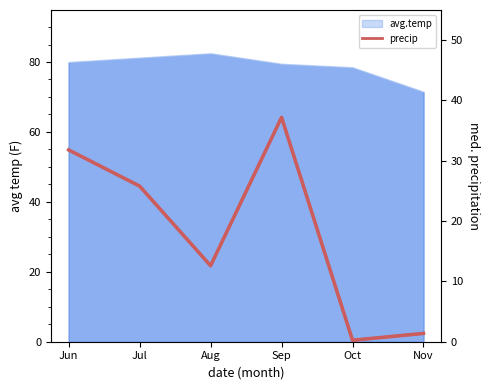

Reading left to right, extract all data points from this chart.

Jun=31.8	Jul=25.8	Aug=12.6	Sep=37.2	Oct=0.2	Nov=1.4